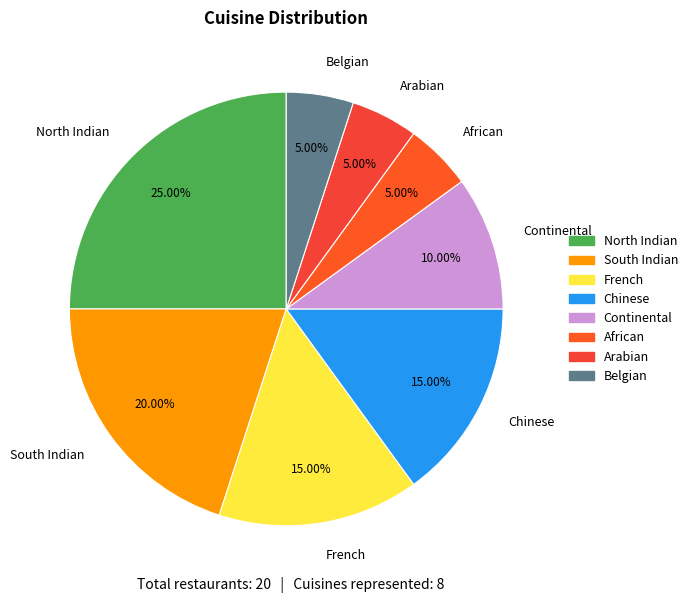

To the nearest percent, what is the difference between the largest and smallest slice percentages?

20%